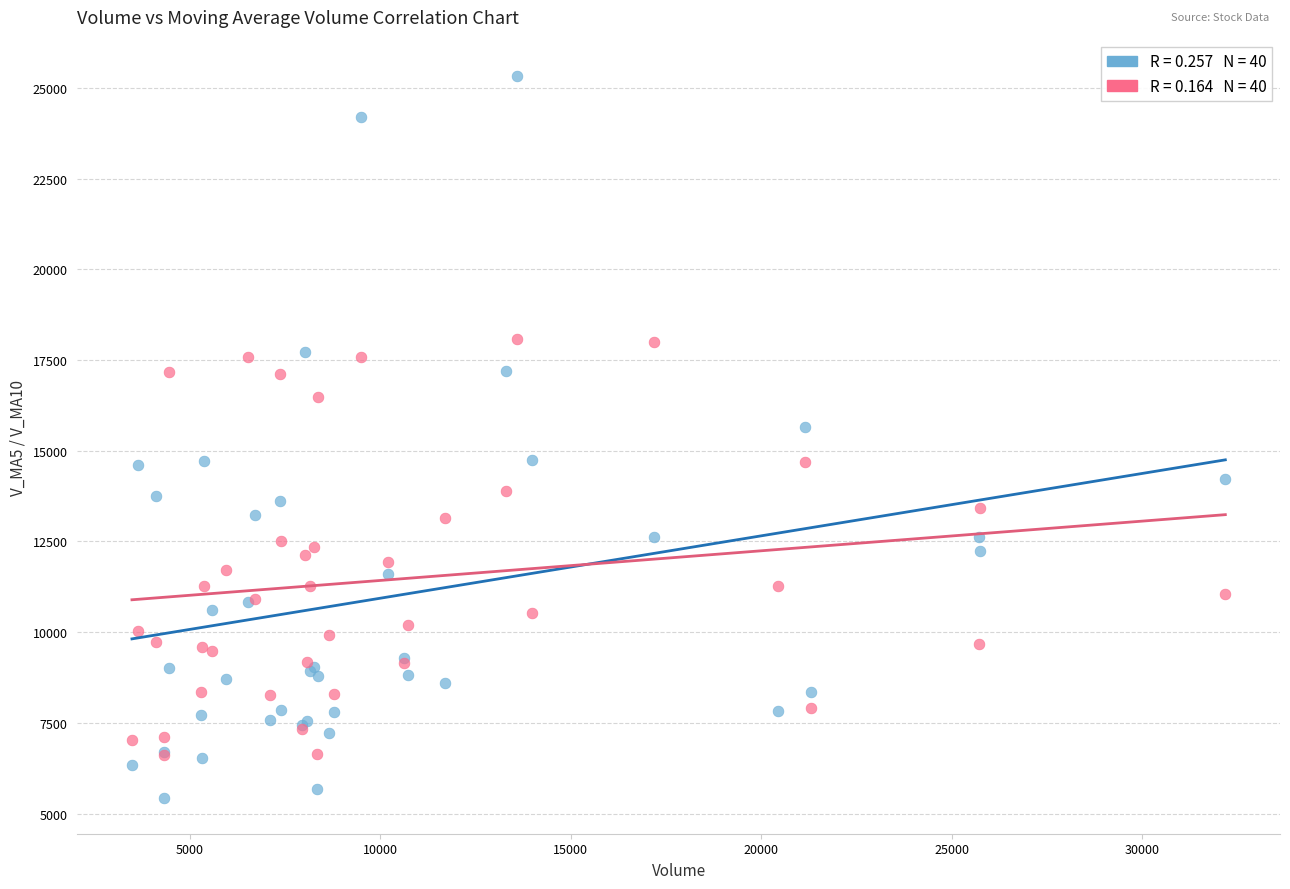

Across all series, what Y value is closest to 15387?

15642.4